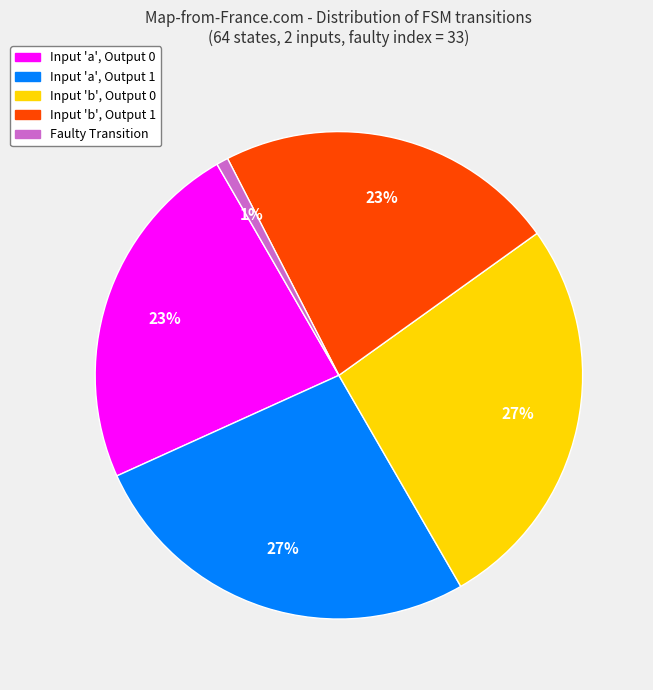

To the nearest percent, what is the average slice percentage?

20%